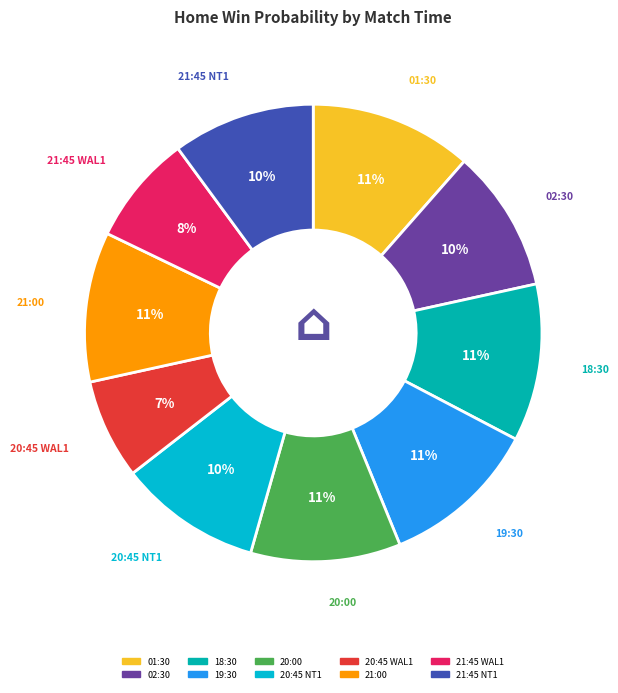

Which has a higher value, 21:45 NT1 or 20:00?

20:00